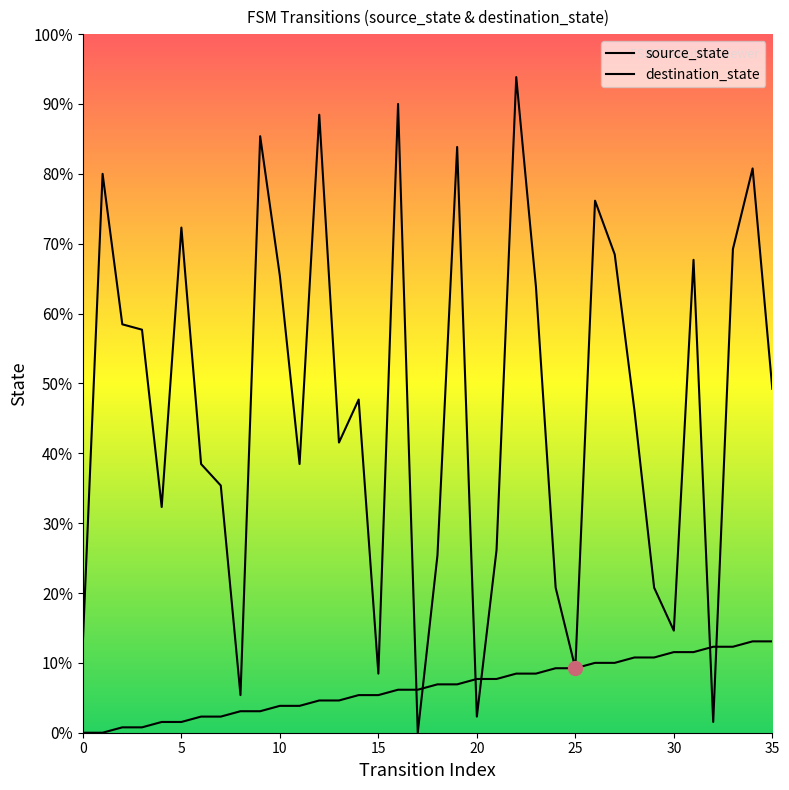

At which category is the sum across all series the highest?

22